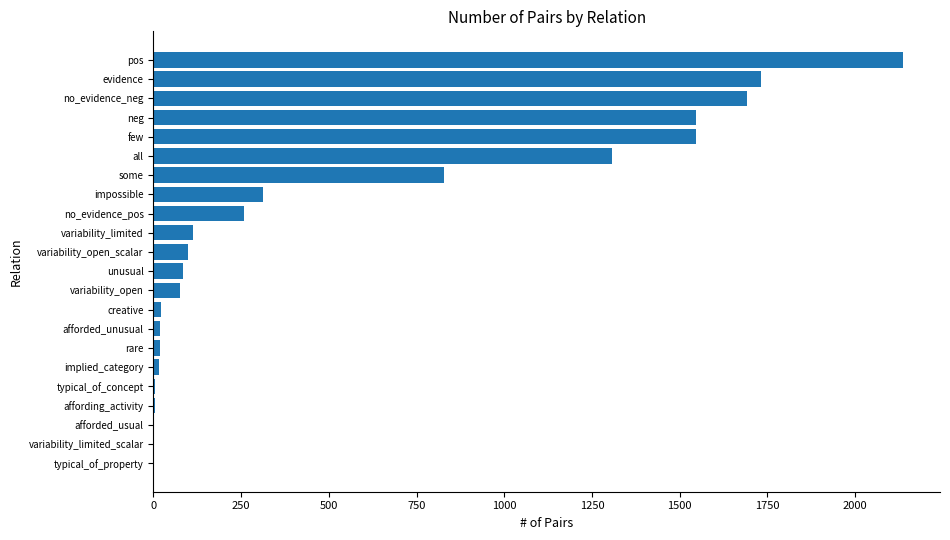

What is the sum of all values?

11815